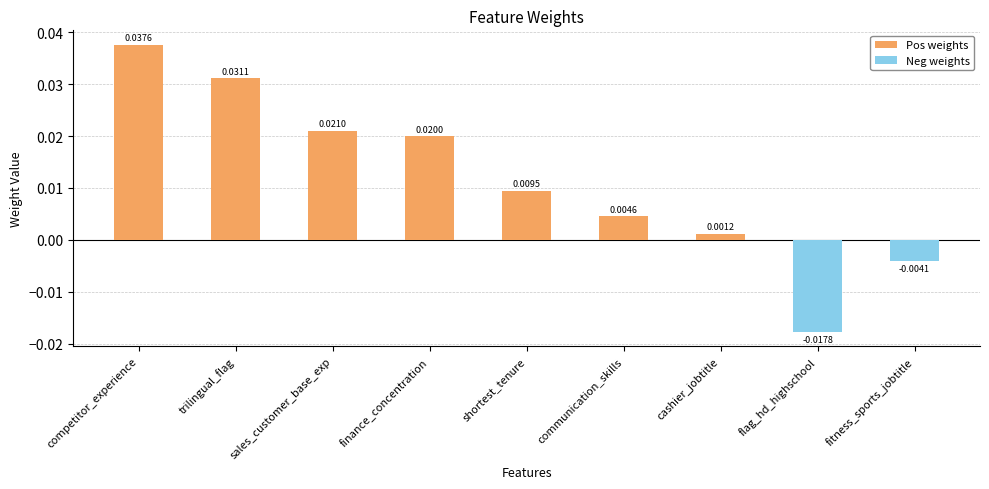

List the labels in order of Pos weights value, largest first.

competitor_experience, trilingual_flag, sales_customer_base_exp, finance_concentration, shortest_tenure, communication_skills, cashier_jobtitle